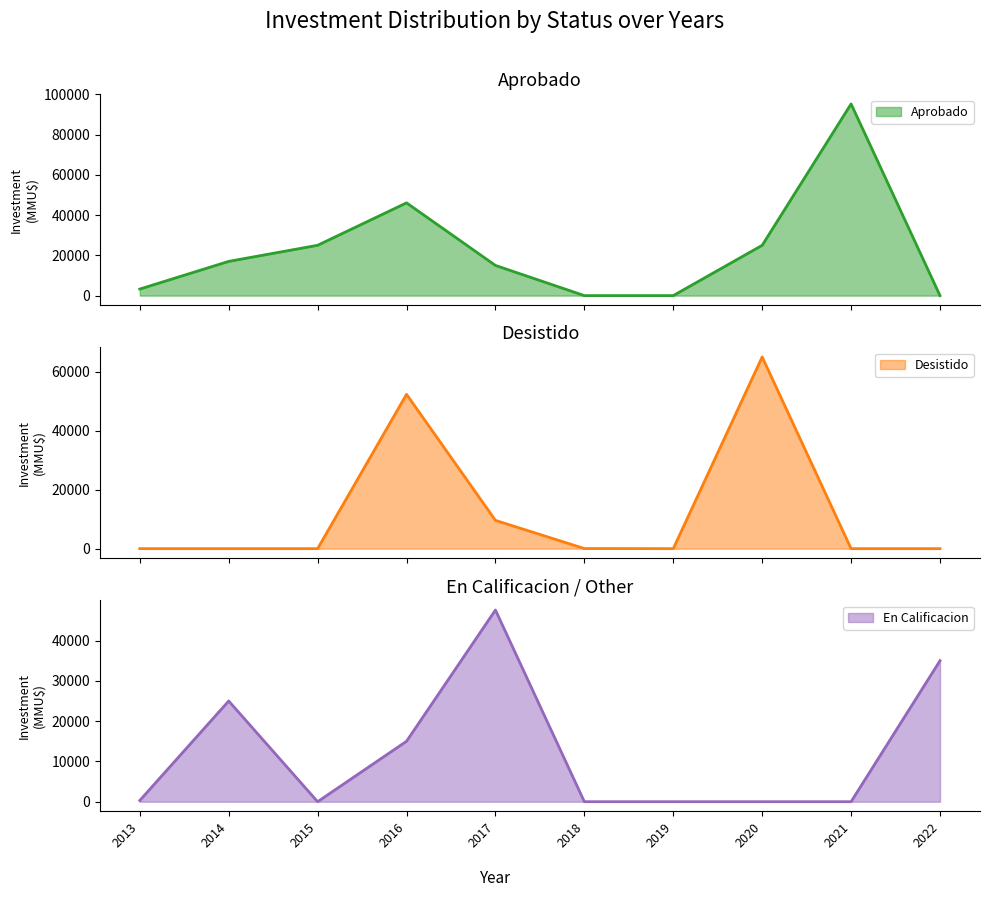

How many values in the Desistido series exceed 0?

4